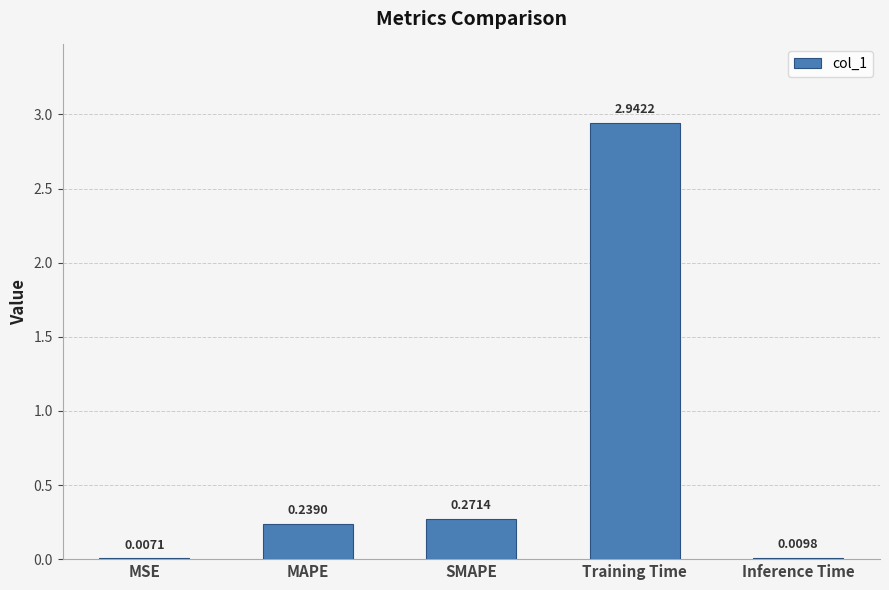

Is it true that the value at SMAPE is 0.1?

False